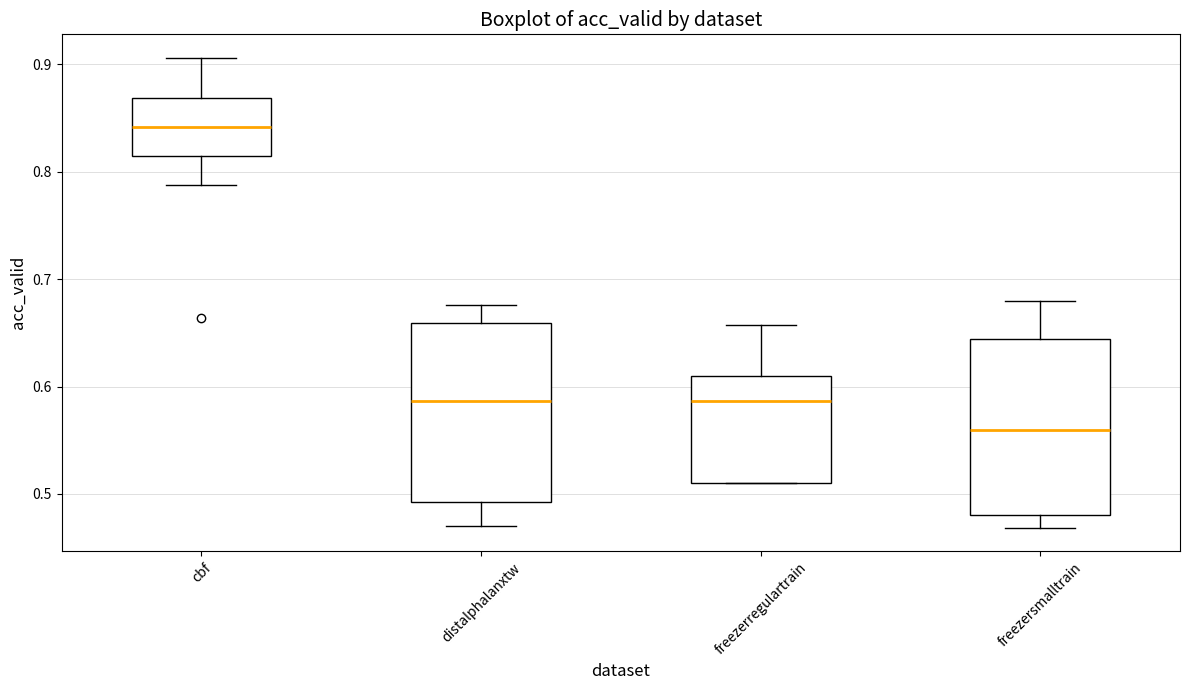

Where is the upper edge of the box for freezersmalltrain on the y-axis? The values are not printed on the chart, so give them approximately, as read against the axis.

0.64